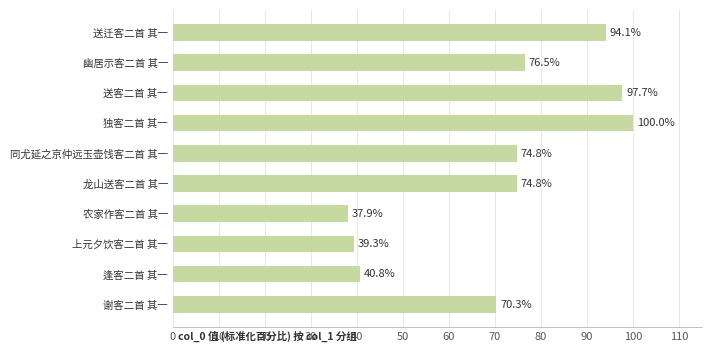

Between 农家作客二首 其一 and 同尤延之京仲远玉壶饯客二首 其一, which is larger?

同尤延之京仲远玉壶饯客二首 其一